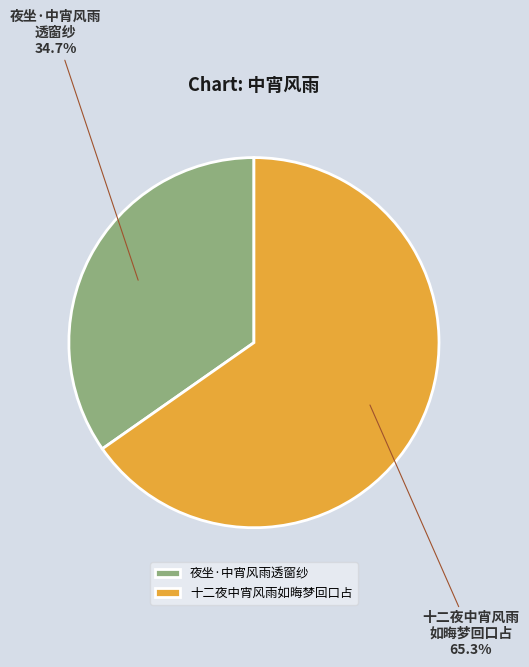

Rank the categories by value from highest to lowest.

十二夜中宵风雨如晦梦回口占, 夜坐·中宵风雨透窗纱